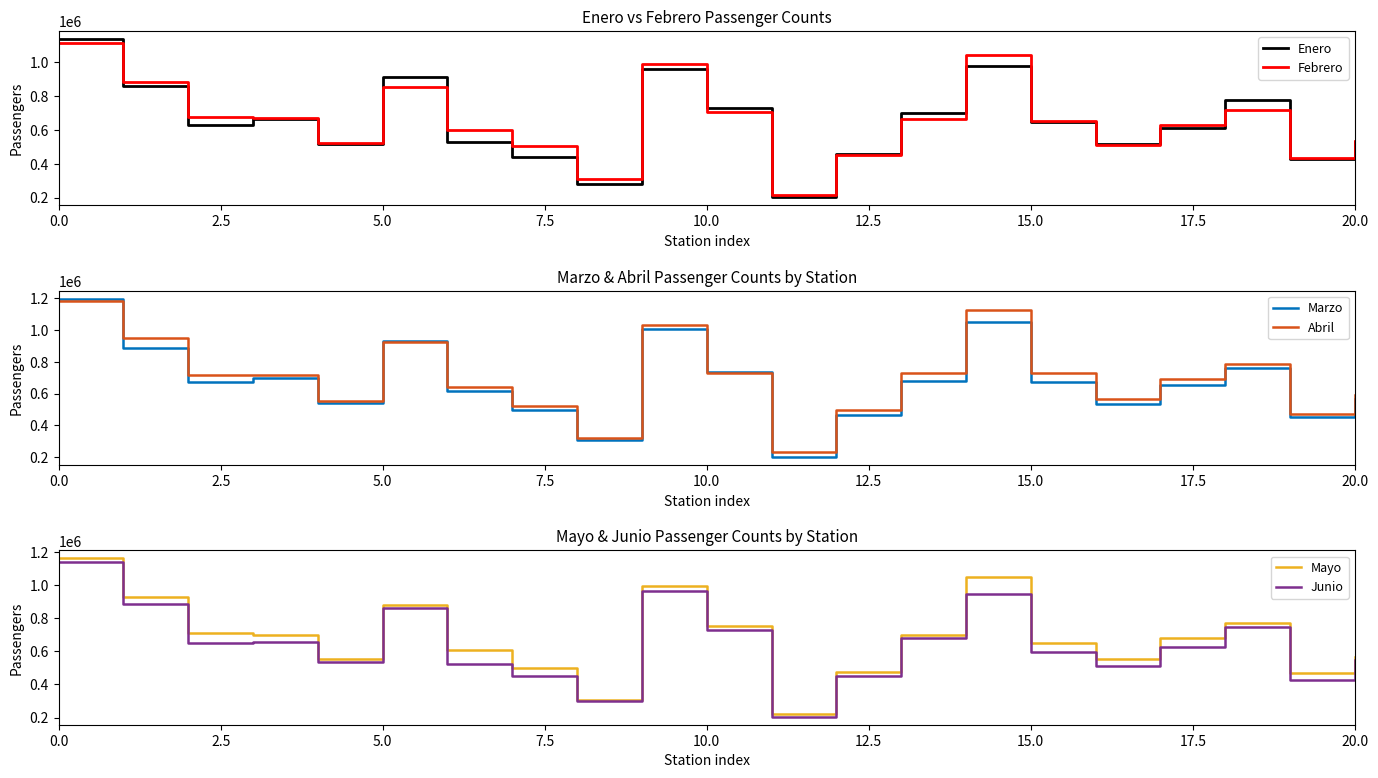

What is the label of the 12th point from the right?

9